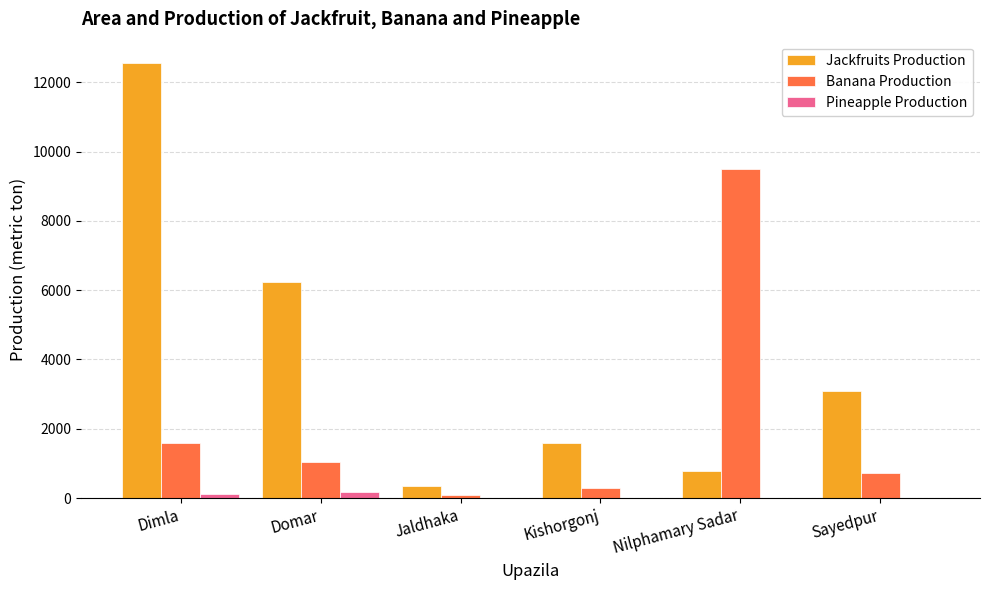

What is the sum of the Banana Production values at Jaldhaka and Kishorgonj?

381